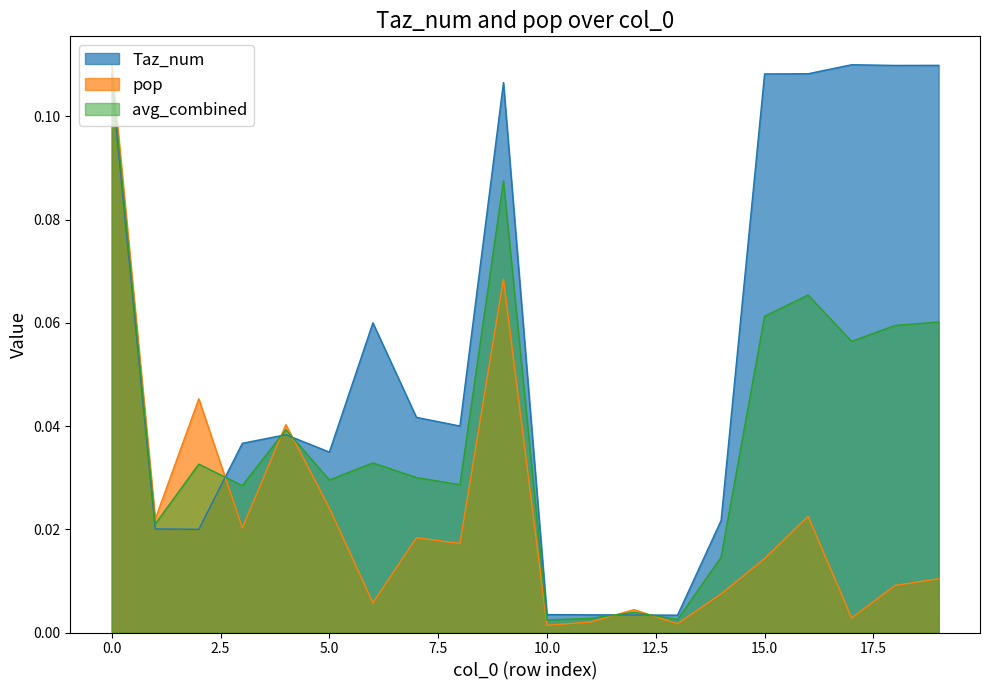

Which category has the lowest value in the pop series?

10